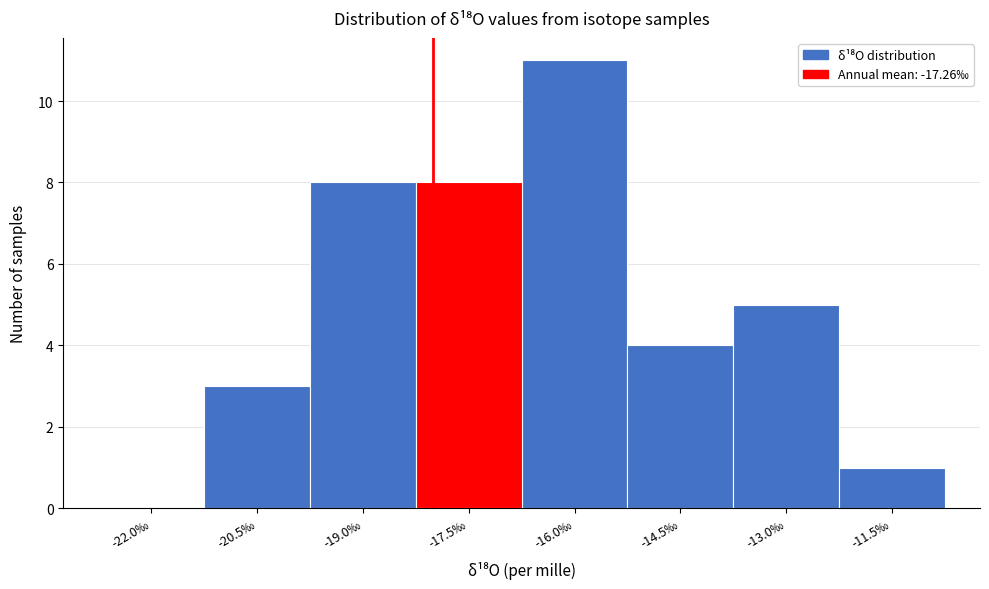

Reading right to left, transcribe all the data shown in this chart.

-11.5‰=1	-13.0‰=5	-14.5‰=4	-16.0‰=11	-17.5‰=8	-19.0‰=8	-20.5‰=3	-22.0‰=0